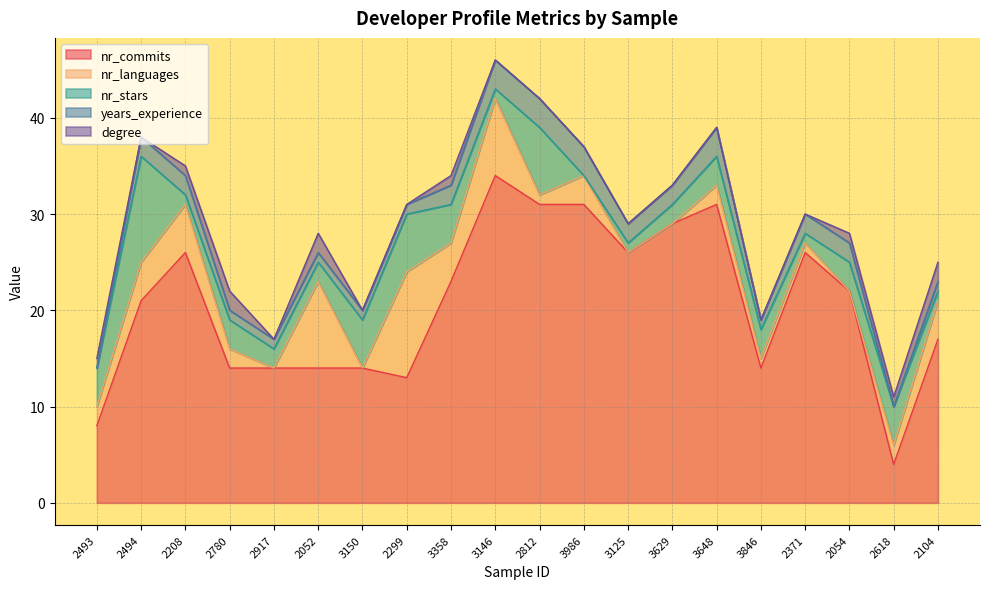

What is the maximum value for nr_stars?

11